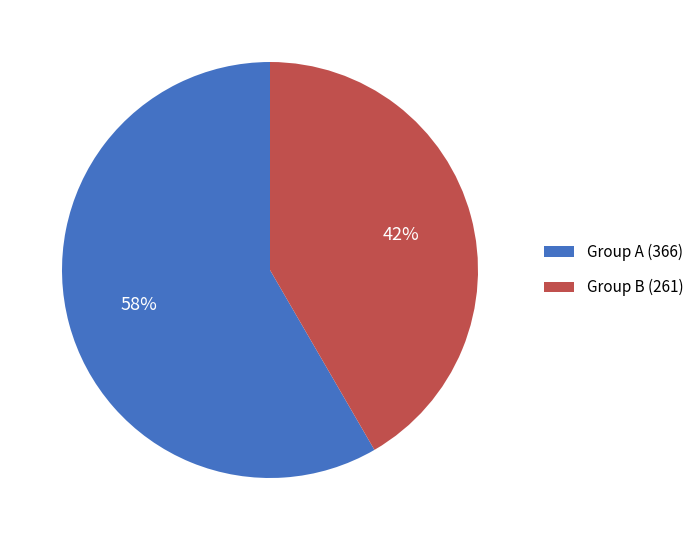

The Group B (261) slice represents 42% of the pie. True or false?

True